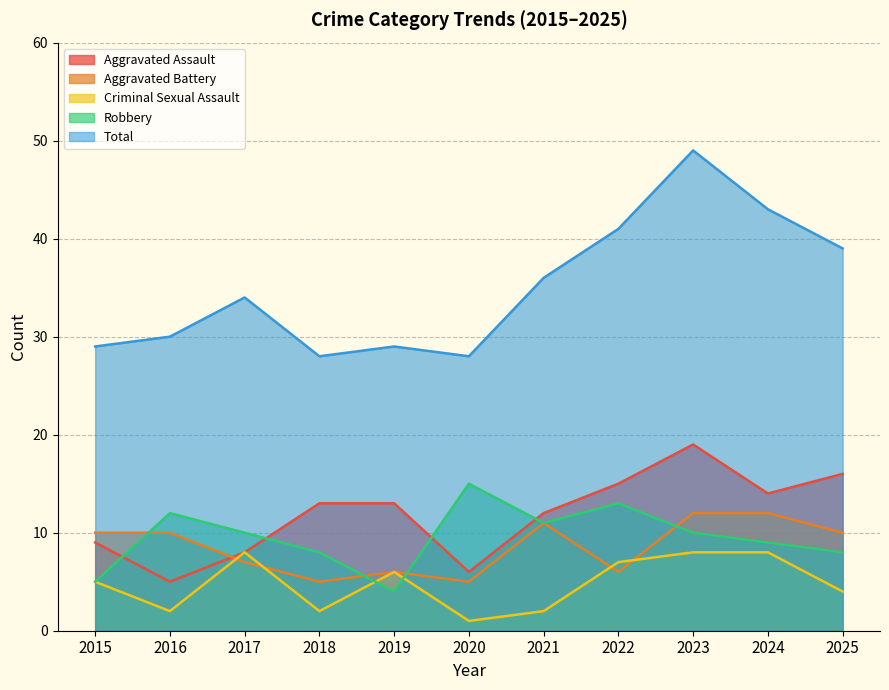

Between 2016 and 2015, which is larger?

2015